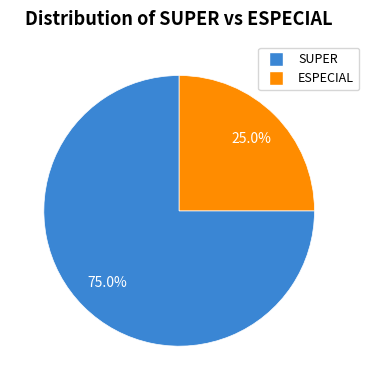

Which slice is the largest?

SUPER